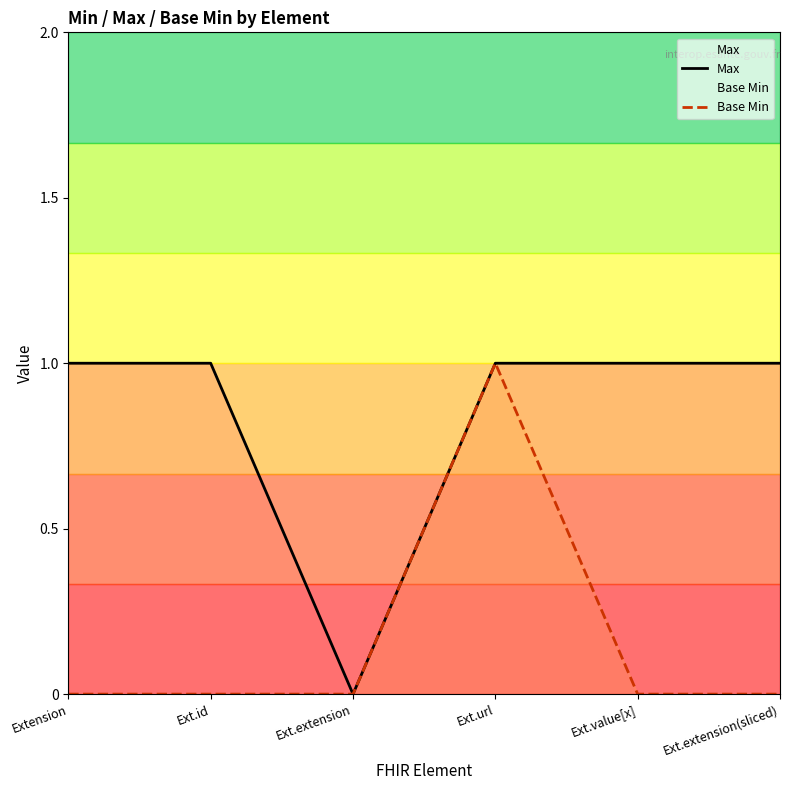

Which series has the widest spread of values?

Max